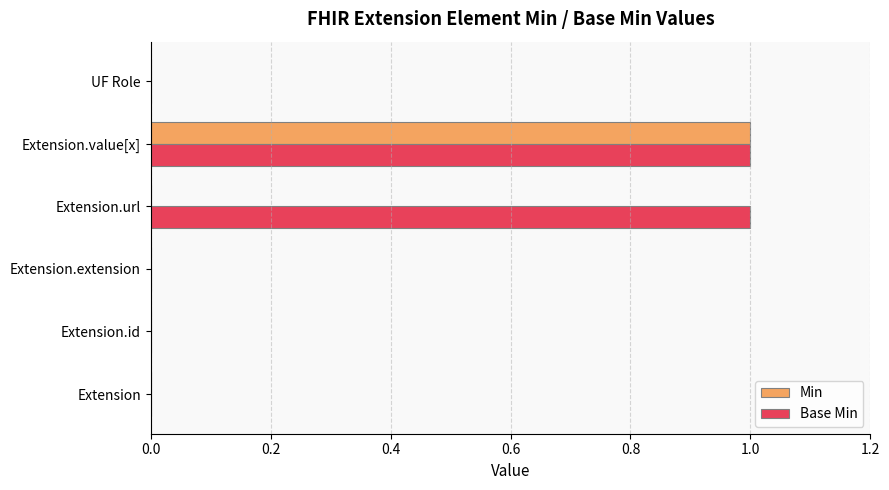

Which series has the largest total across all categories?

Base Min